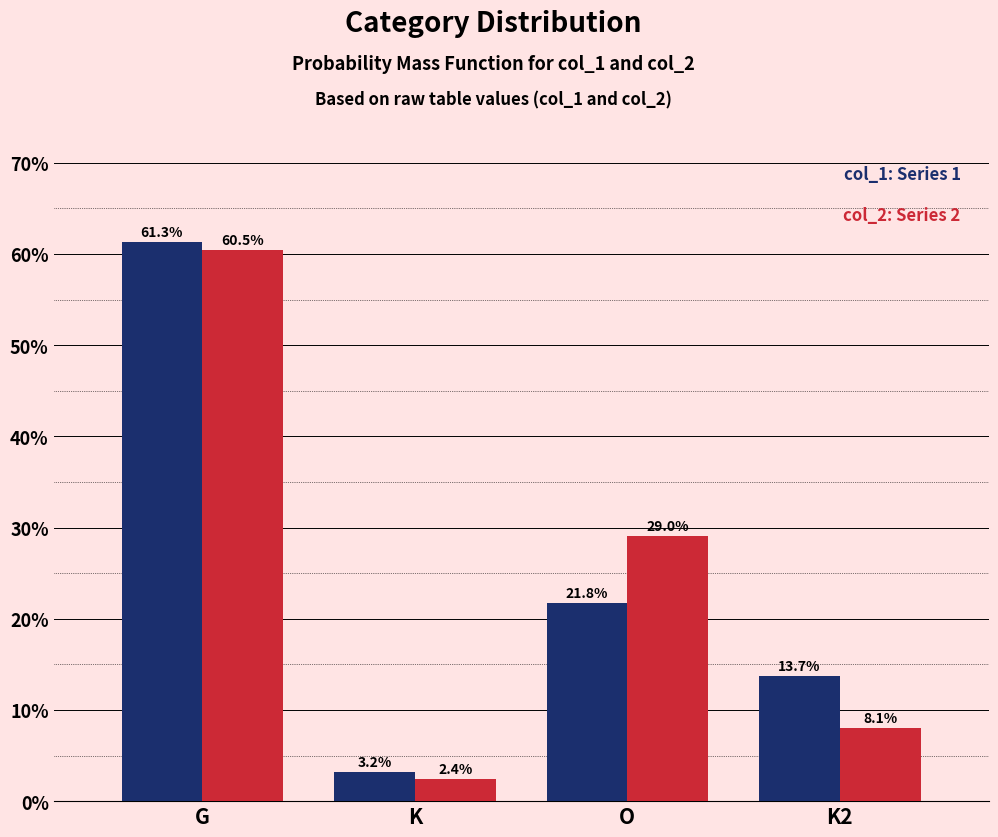

Reading right to left, transcribe all the data shown in this chart.

col_1: K2=13.7	O=21.8	K=3.2	G=61.3
col_2: K2=8.1	O=29.0	K=2.4	G=60.5